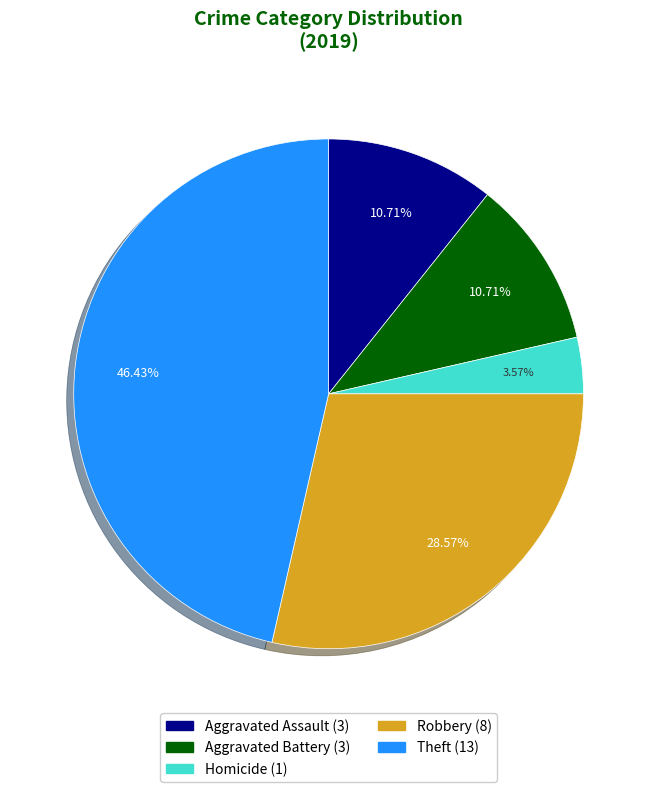

Is there any slice that represents more than half of the pie?

No